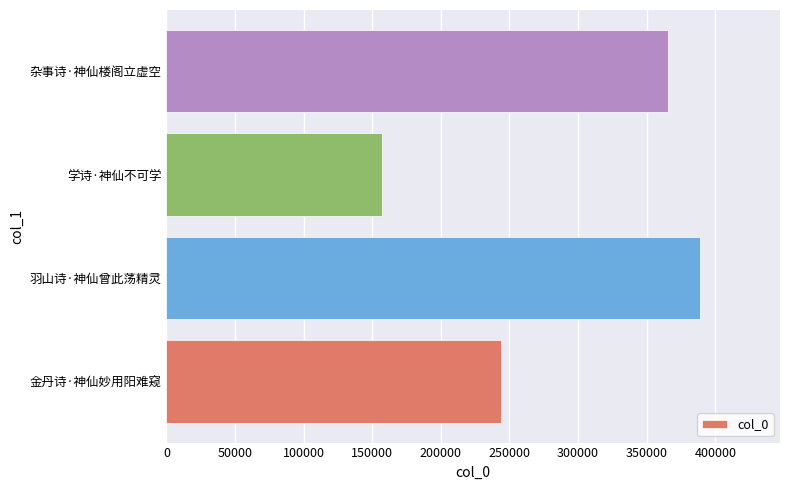

What is the greatest value displayed?

388791